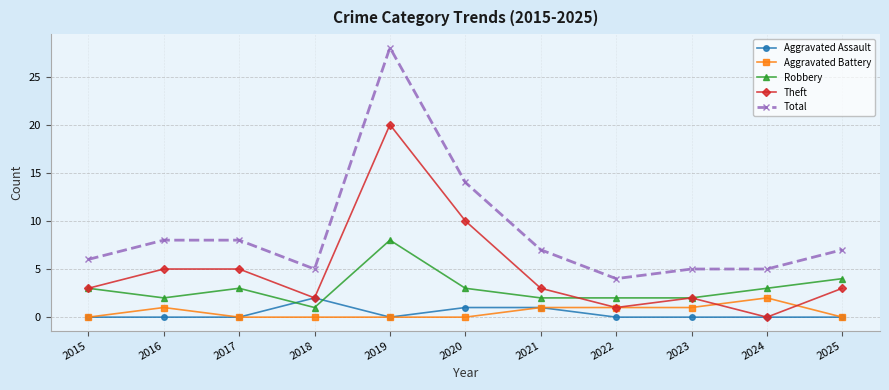

Reading left to right, list all the values displayed in this chart.

Aggravated Assault: 2015=0	2016=0	2017=0	2018=2	2019=0	2020=1	2021=1	2022=0	2023=0	2024=0	2025=0
Aggravated Battery: 2015=0	2016=1	2017=0	2018=0	2019=0	2020=0	2021=1	2022=1	2023=1	2024=2	2025=0
Robbery: 2015=3	2016=2	2017=3	2018=1	2019=8	2020=3	2021=2	2022=2	2023=2	2024=3	2025=4
Theft: 2015=3	2016=5	2017=5	2018=2	2019=20	2020=10	2021=3	2022=1	2023=2	2024=0	2025=3
Total: 2015=6	2016=8	2017=8	2018=5	2019=28	2020=14	2021=7	2022=4	2023=5	2024=5	2025=7